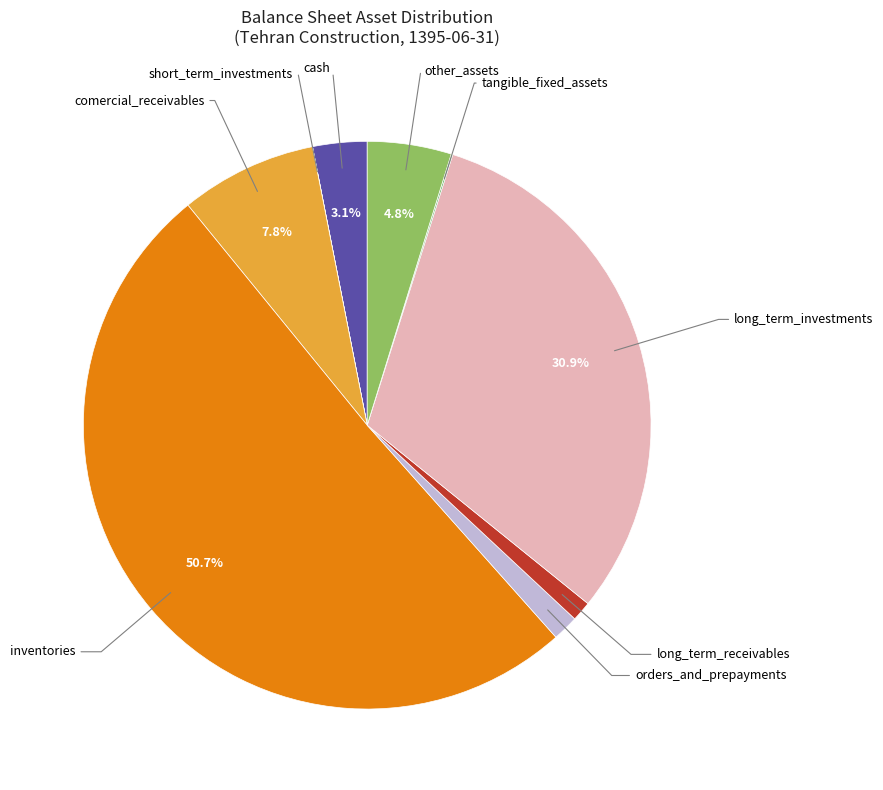

Which category has the biggest portion of the pie?

inventories